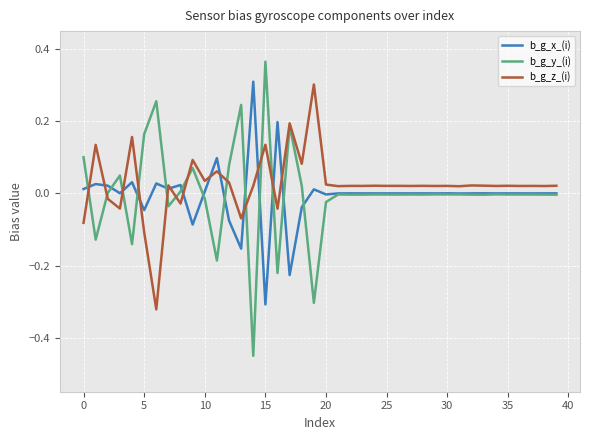

What is the label of the 24th point from the left?

23